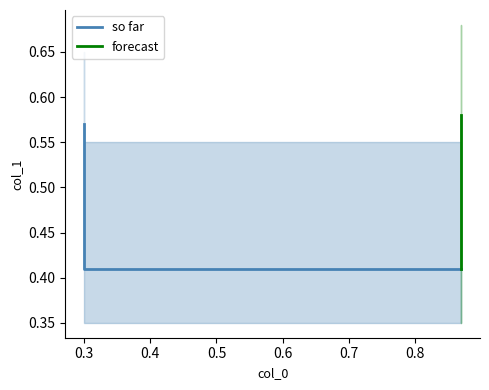

What is the sum of all values?

2.0